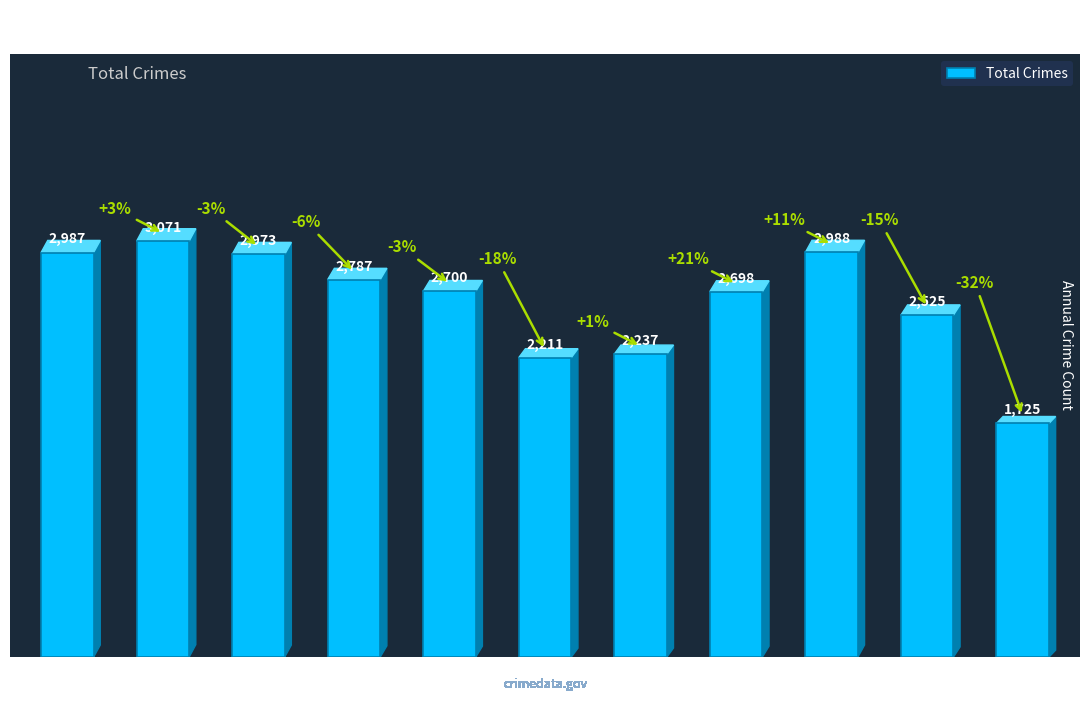

What is the ratio of the value at 2019 to the value at 2020?

1.2